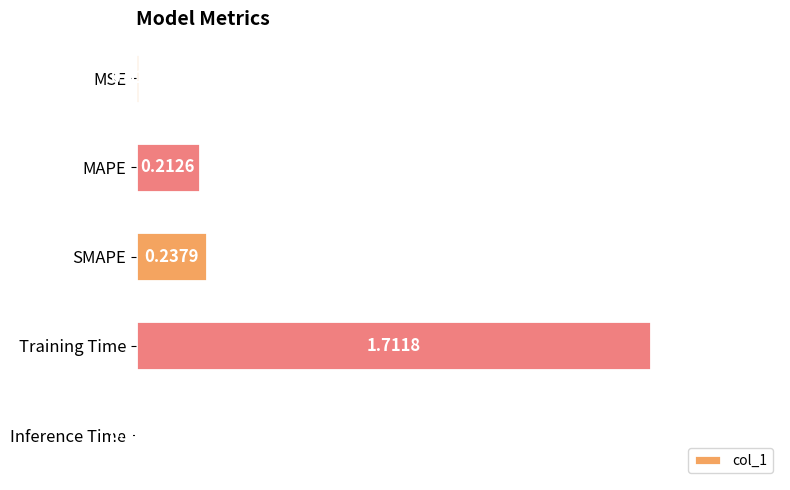

Which category has the highest value across all series?

Training Time